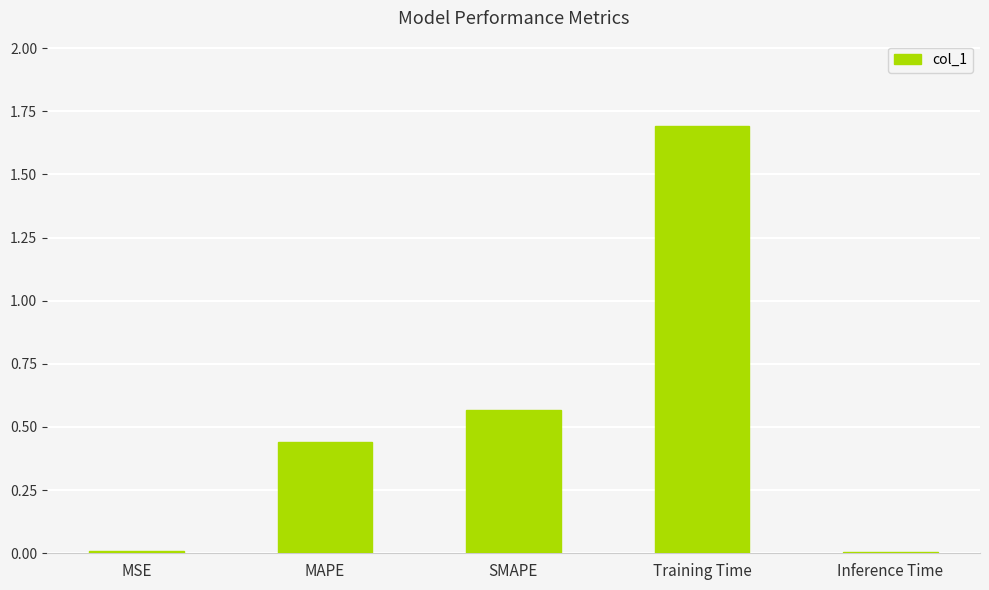

What is the sum of all values?

2.7